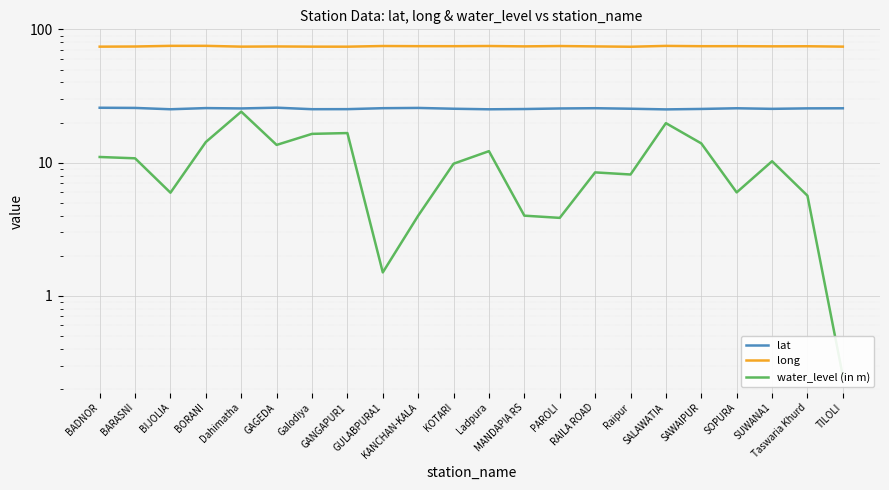

At which category does water_level (in m) reach its first local peak?

Dahimatha